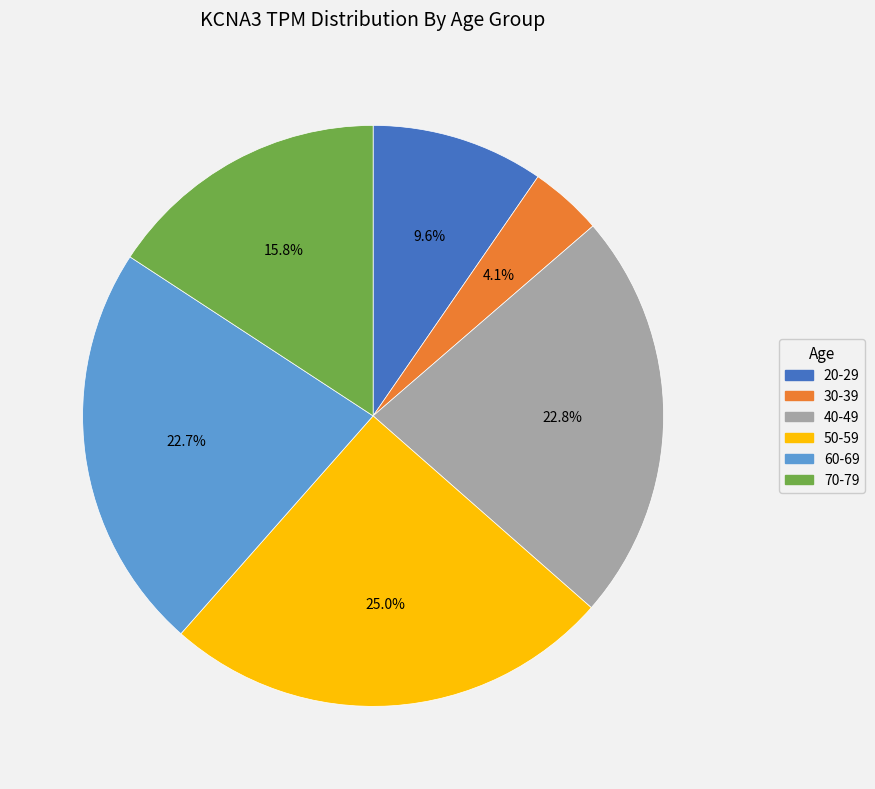

Approximately how many times larger is the value at 20-29 compared to 50-59?

0.4